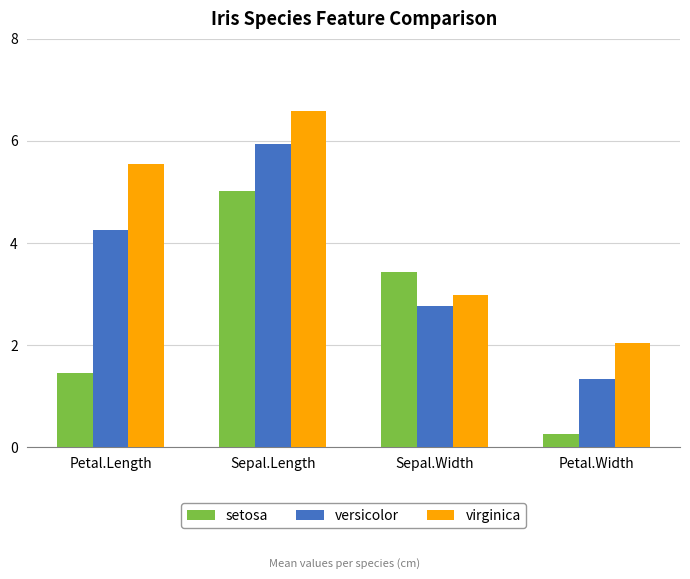

At which label does setosa reach its peak?

Sepal.Length